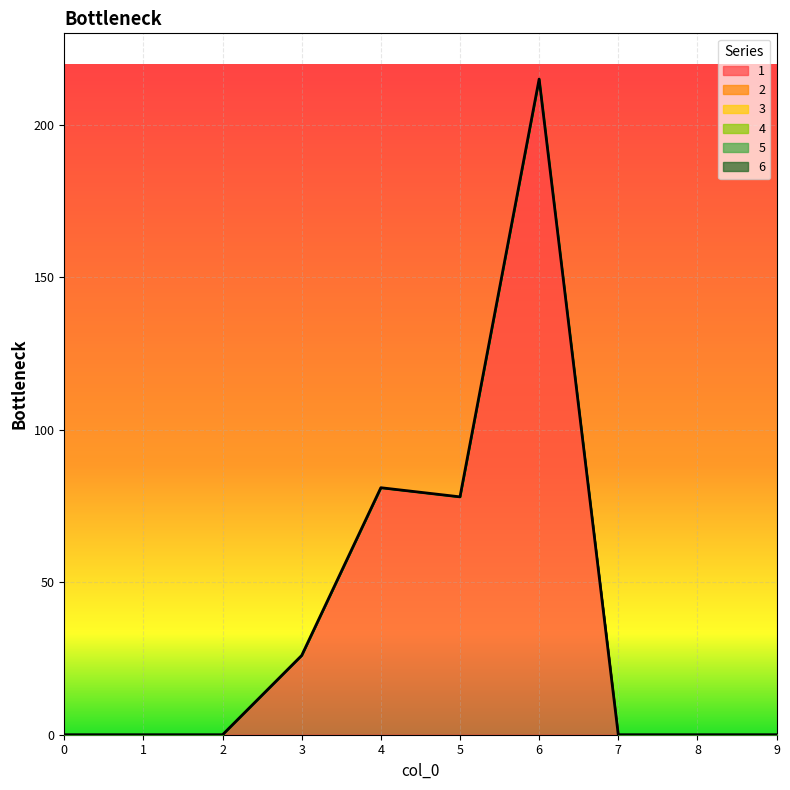

What is the difference between the maximum and minimum values in the 1 series?

215